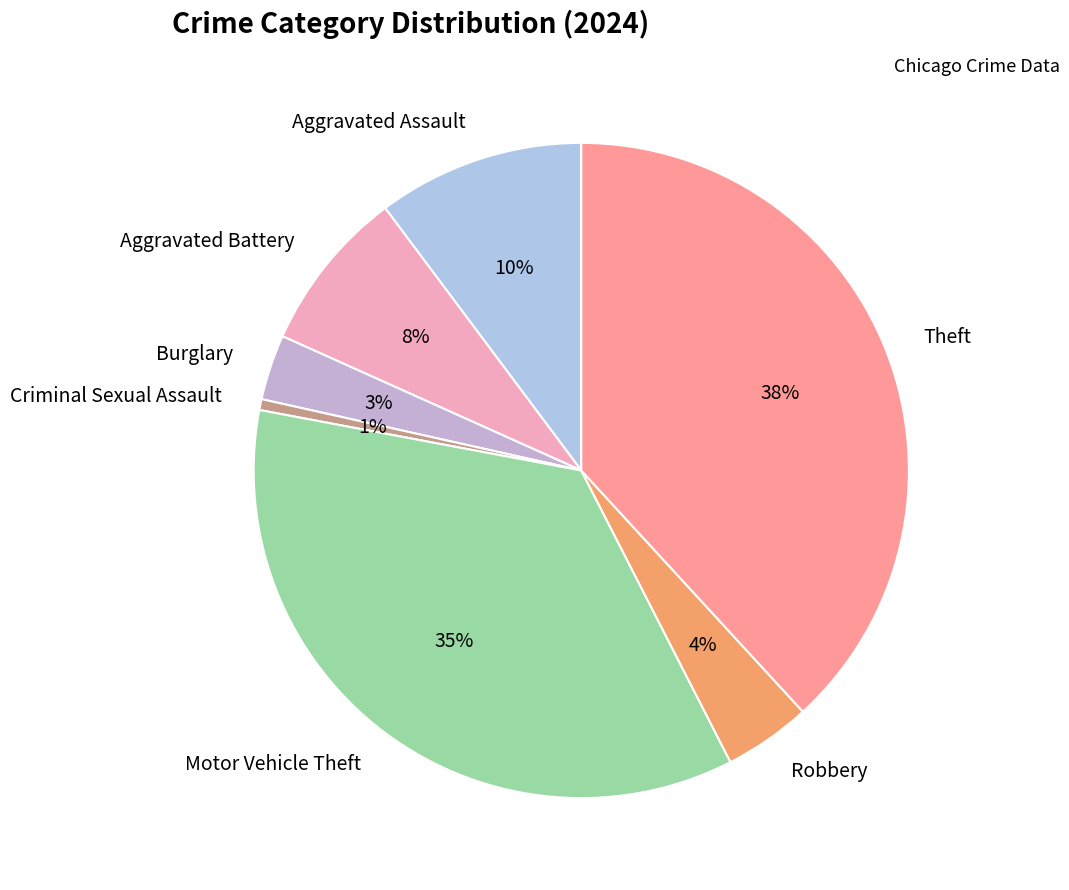

Which slice is the smallest?

Criminal Sexual Assault